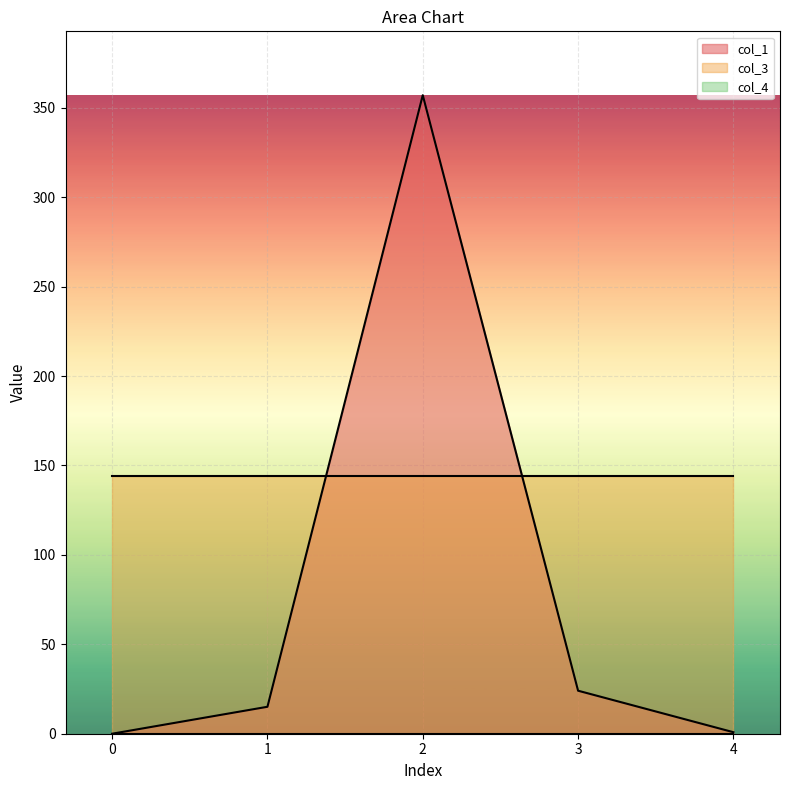

True or false: col_1 and col_4 intersect in this chart.

False